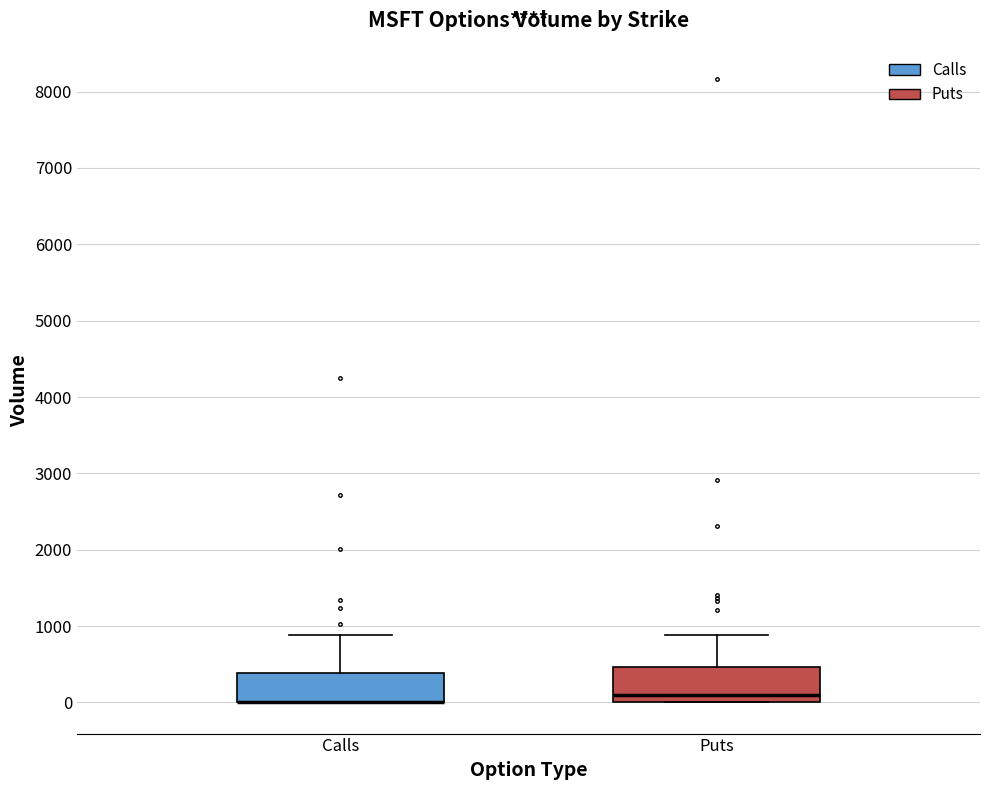

Reading left to right, read every box against the y-axis: the position of its median line, the range the box covers, and the ends of its whiskers. The values are not printed on the chart, so give them approximately, as read against the axis.

Calls: median 0 (drawn on the box's lower edge), box 0 to 400, whiskers 0 to 900
Puts: median 100, box 0 to 500, whiskers 0 to 900